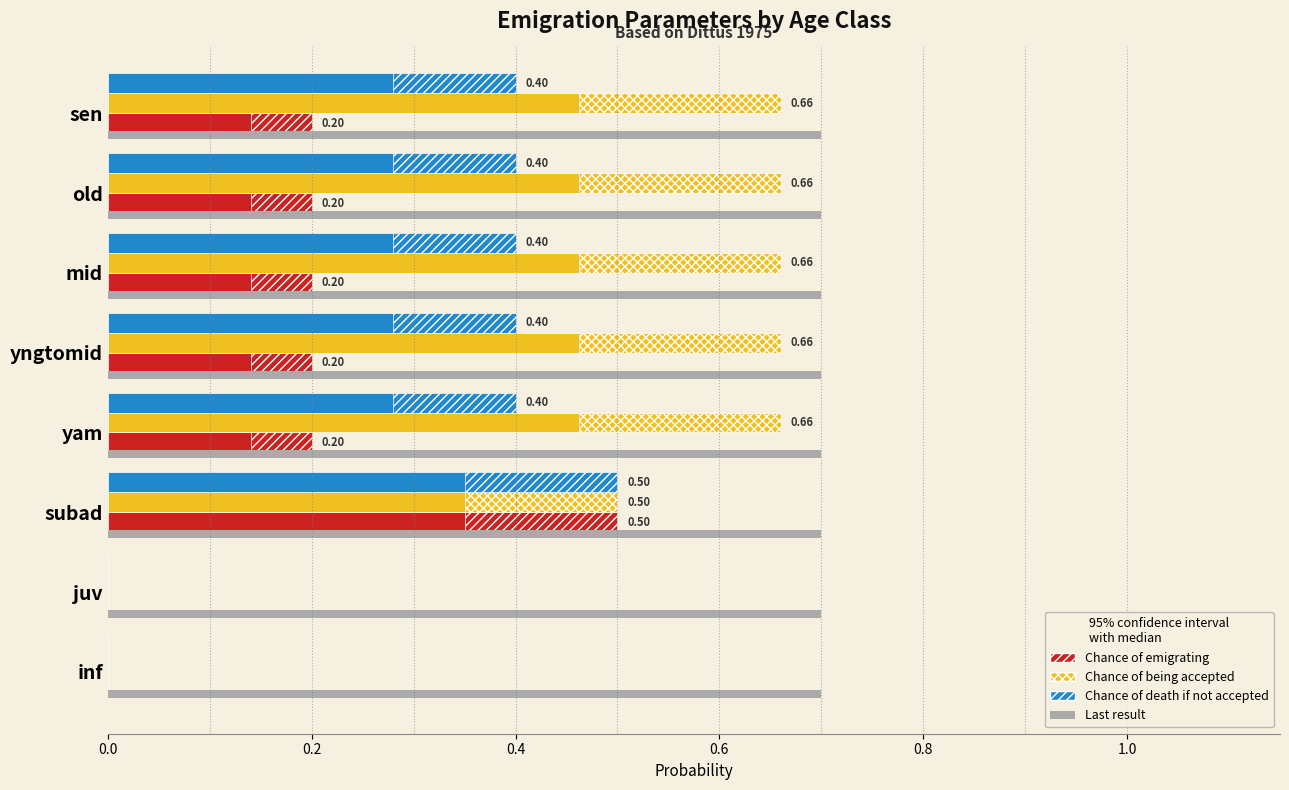

What is the value of the Chance of death if not accepted bar at the 3rd from the left?

0.5